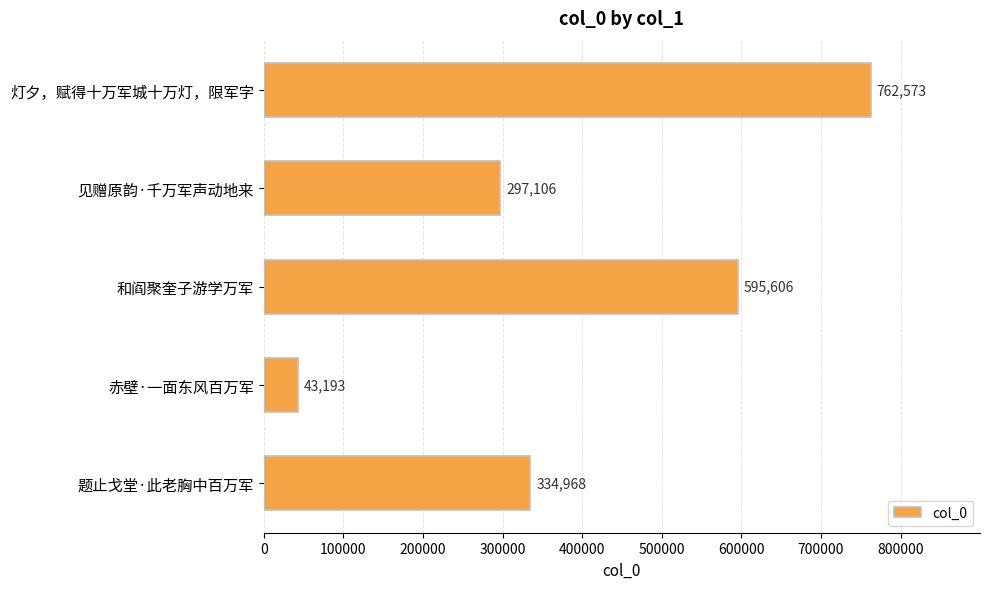

What is the average value?

406689